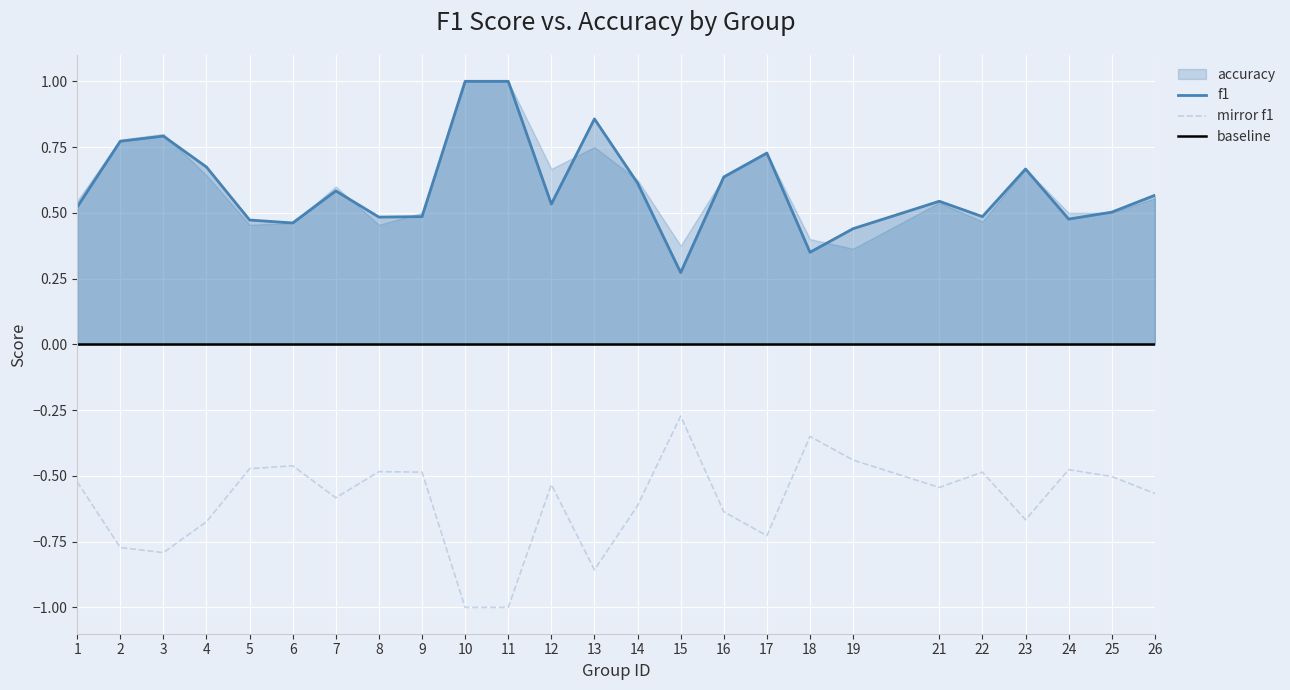

List the labels in order of value, smallest first.

15, 18, 19, 6, 5, 24, 8, 9, 22, 25, 1, 12, 21, 26, 7, 14, 16, 23, 4, 17, 2, 3, 13, 10, 11